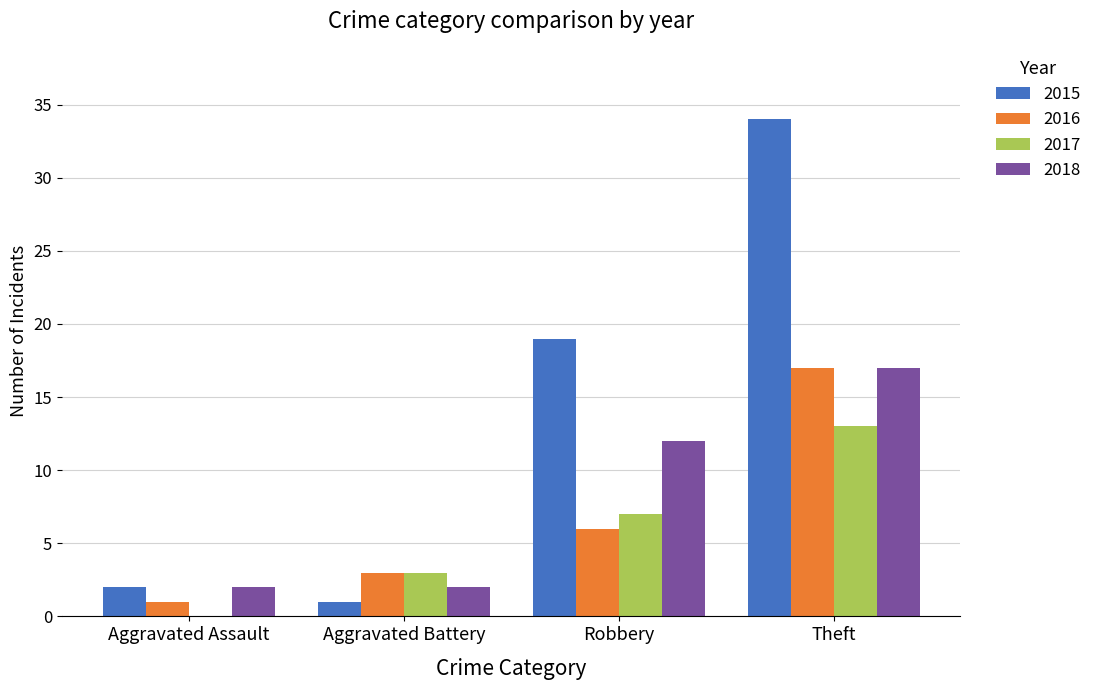

Is the value of 2018 at Aggravated Battery greater than the value of 2016 at Aggravated Battery?

No